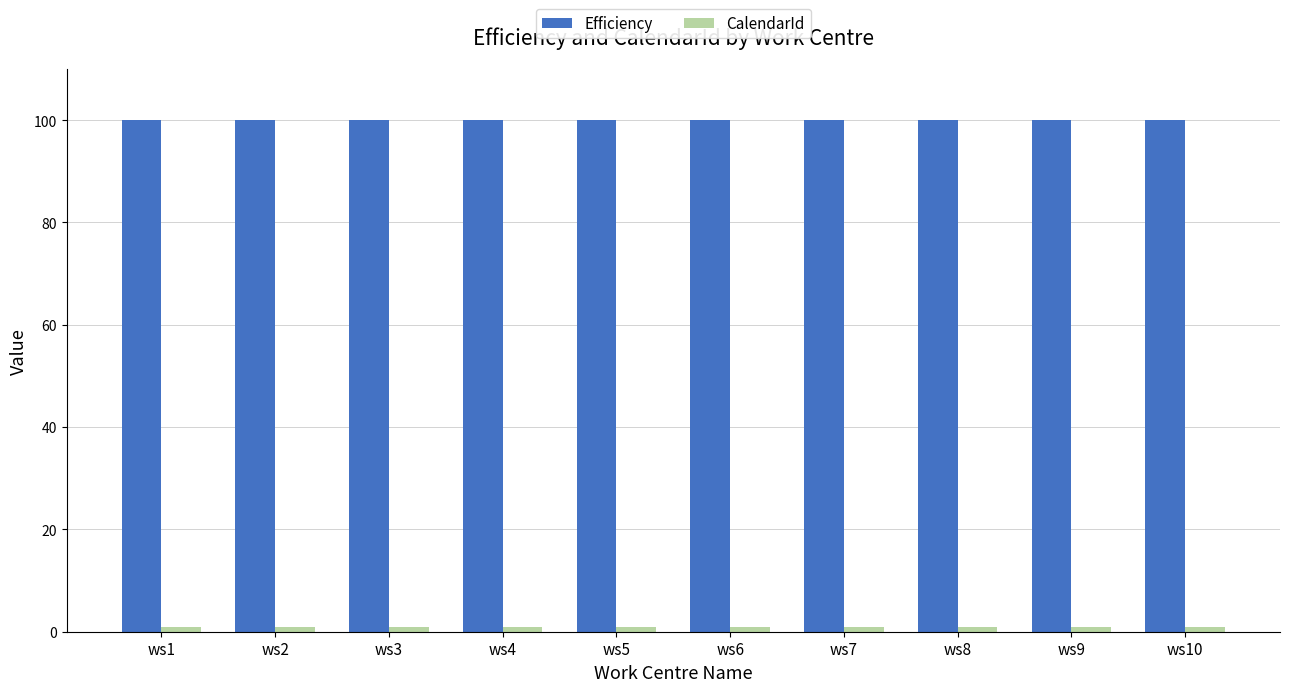

The value of Efficiency at ws1 is 47. True or false?

False